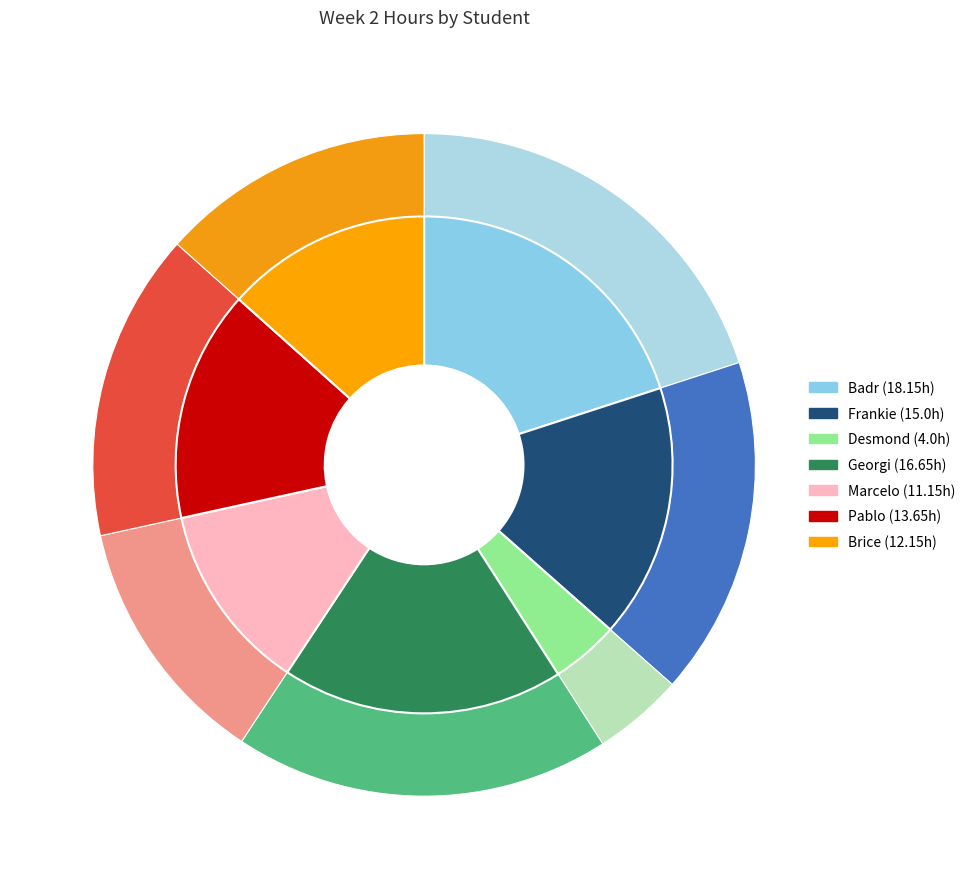

What percentage do Desmond and Badr together represent?

24.4%